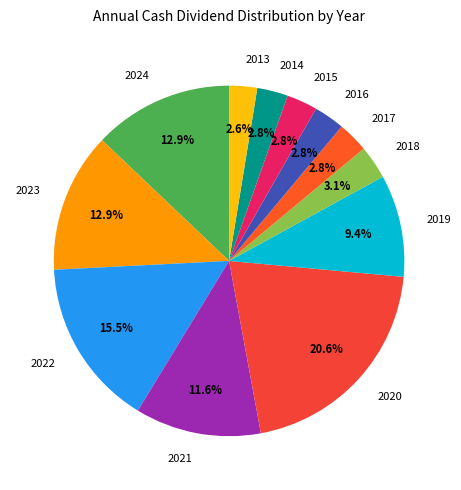

Which has a higher value, 2019 or 2017?

2019